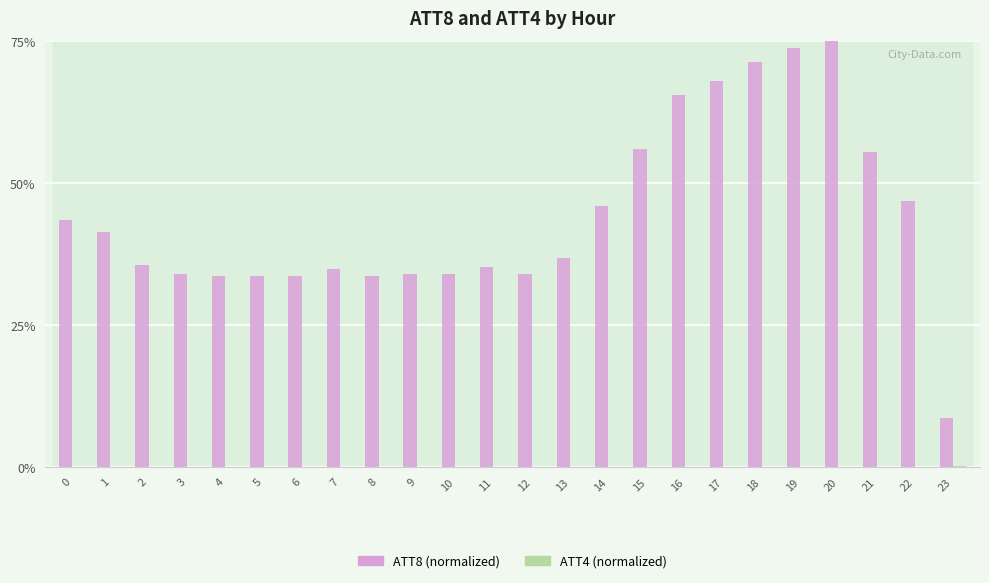

What is the greatest value displayed?

75.0